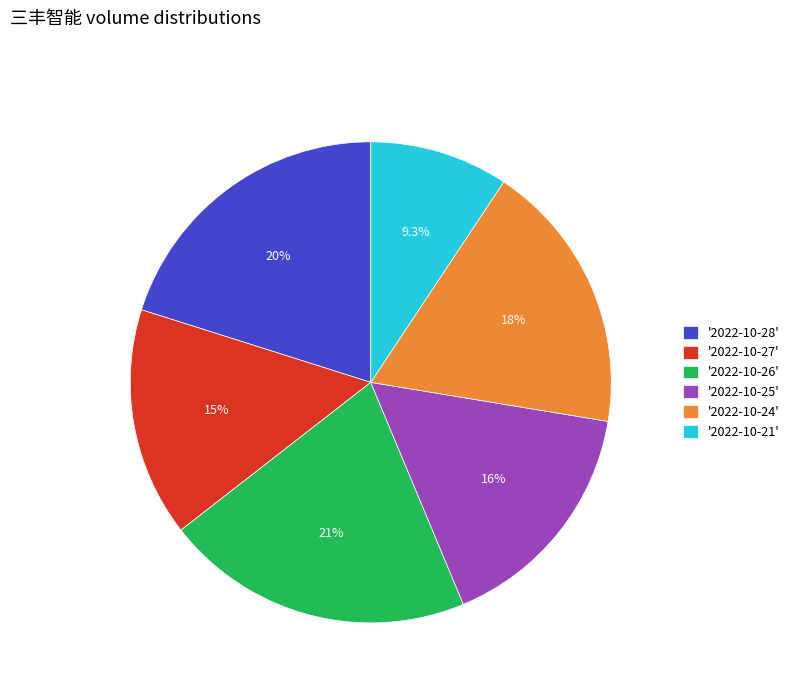

What percentage is NOT represented by '2022-10-27'?

84.6%